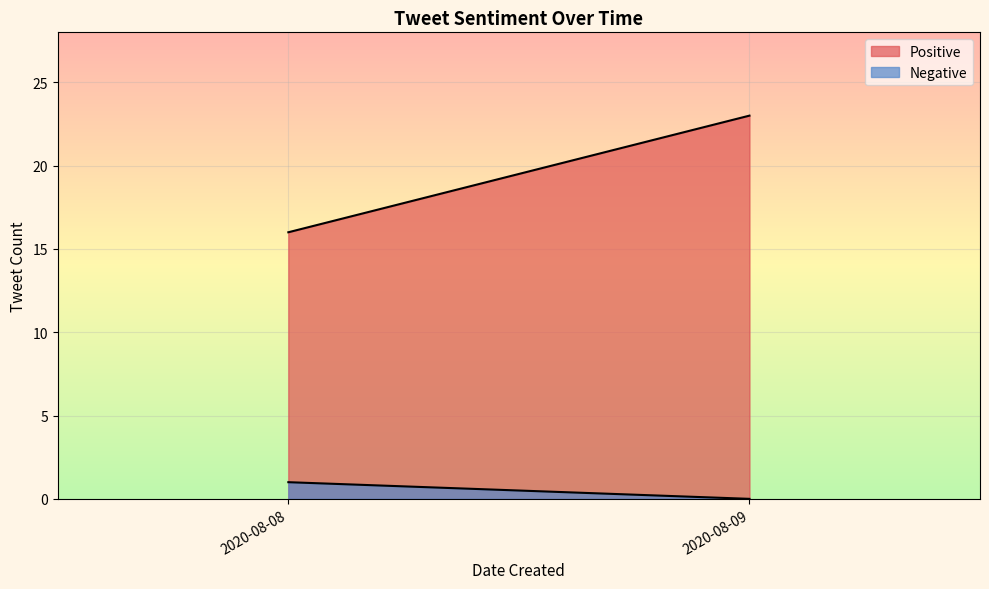

True or false: Negative and Positive intersect in this chart.

False